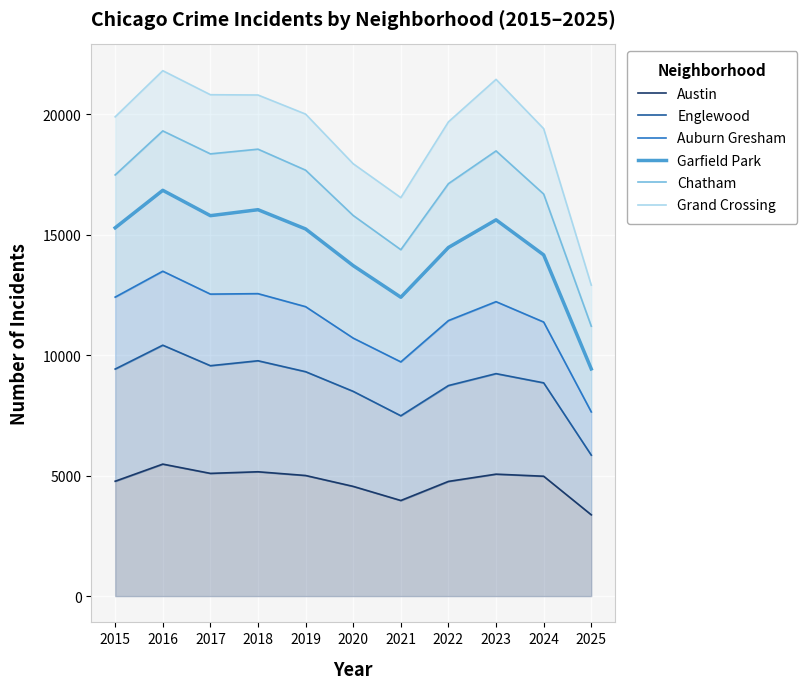

What are all the series names shown in the legend?

Austin, Englewood, Auburn Gresham, Garfield Park, Chatham, Grand Crossing